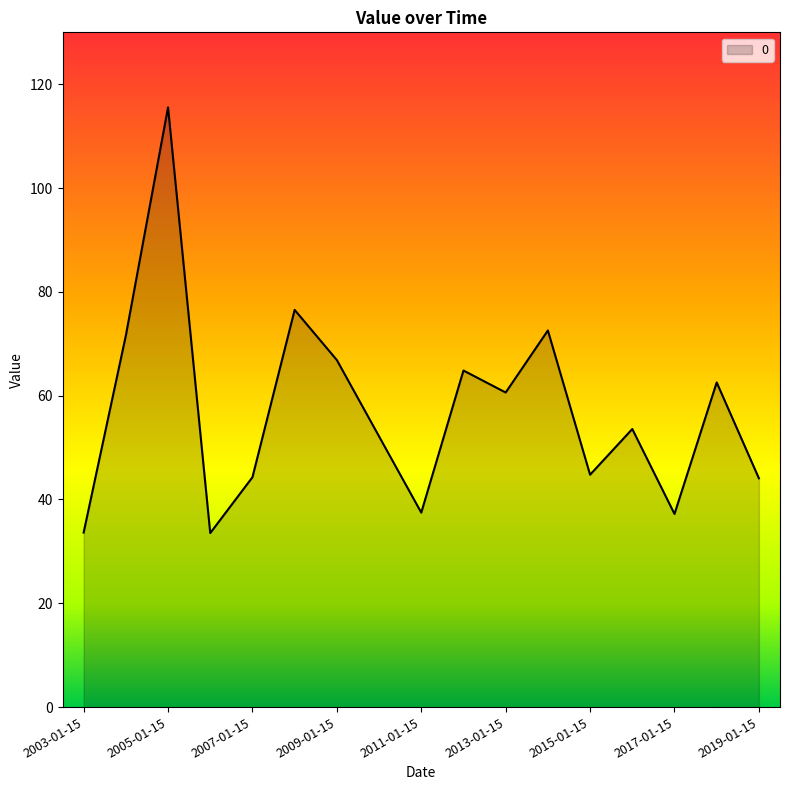

How many distinct data groups are displayed?

1